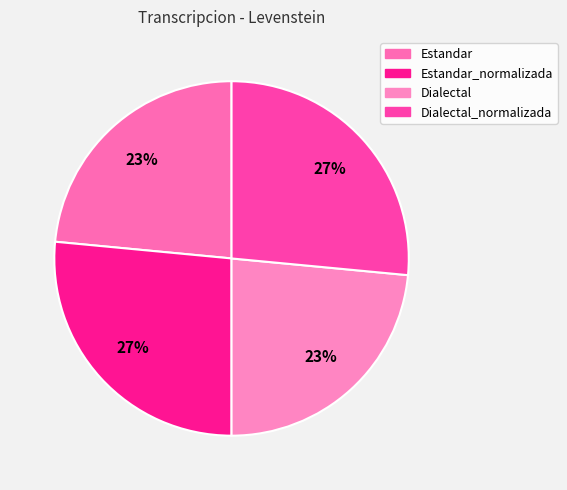

To the nearest percent, what is the difference between the largest and smallest slice percentages?

3%